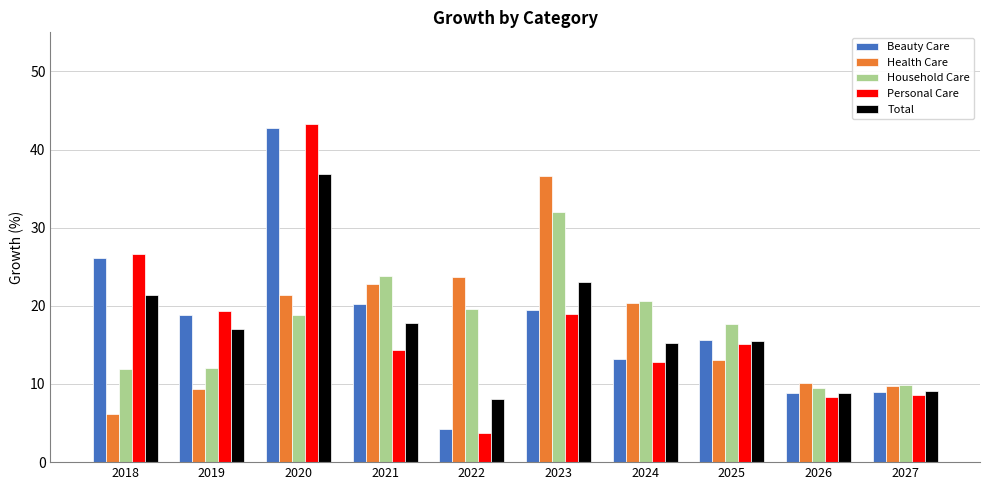

Is it true that Beauty Care equals 1.8 at 2022?

False